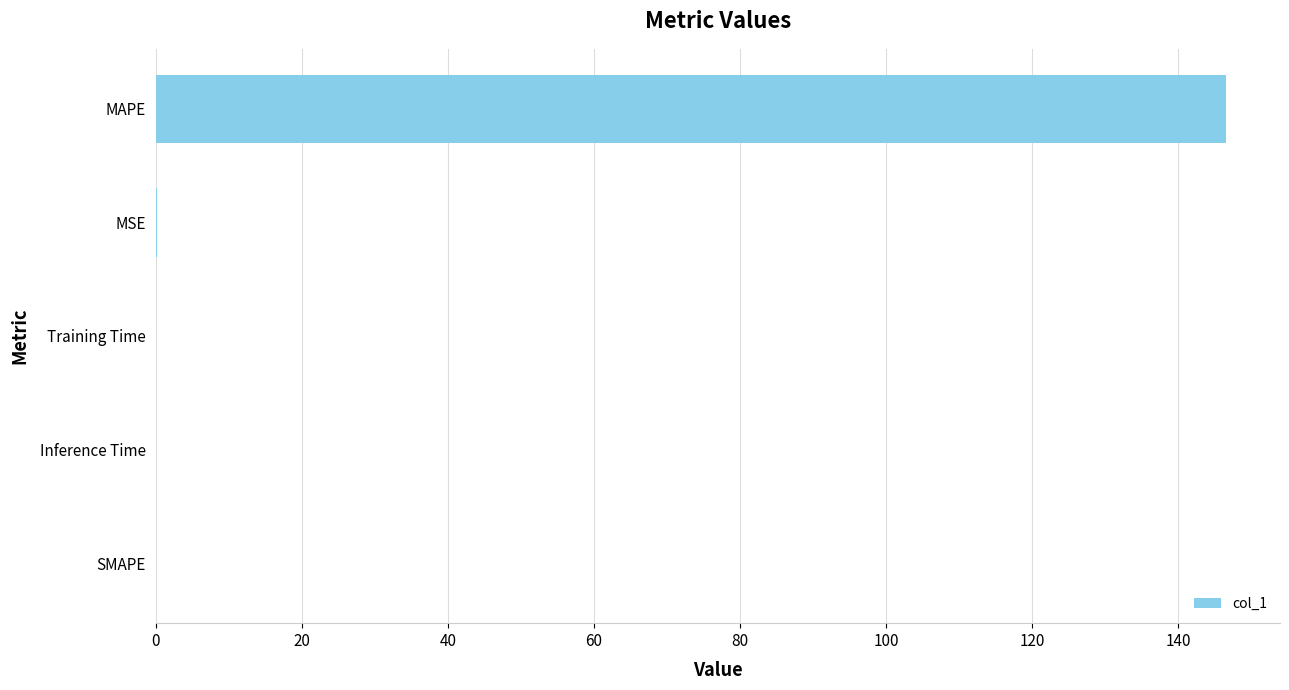

What is the greatest value displayed?

146.6